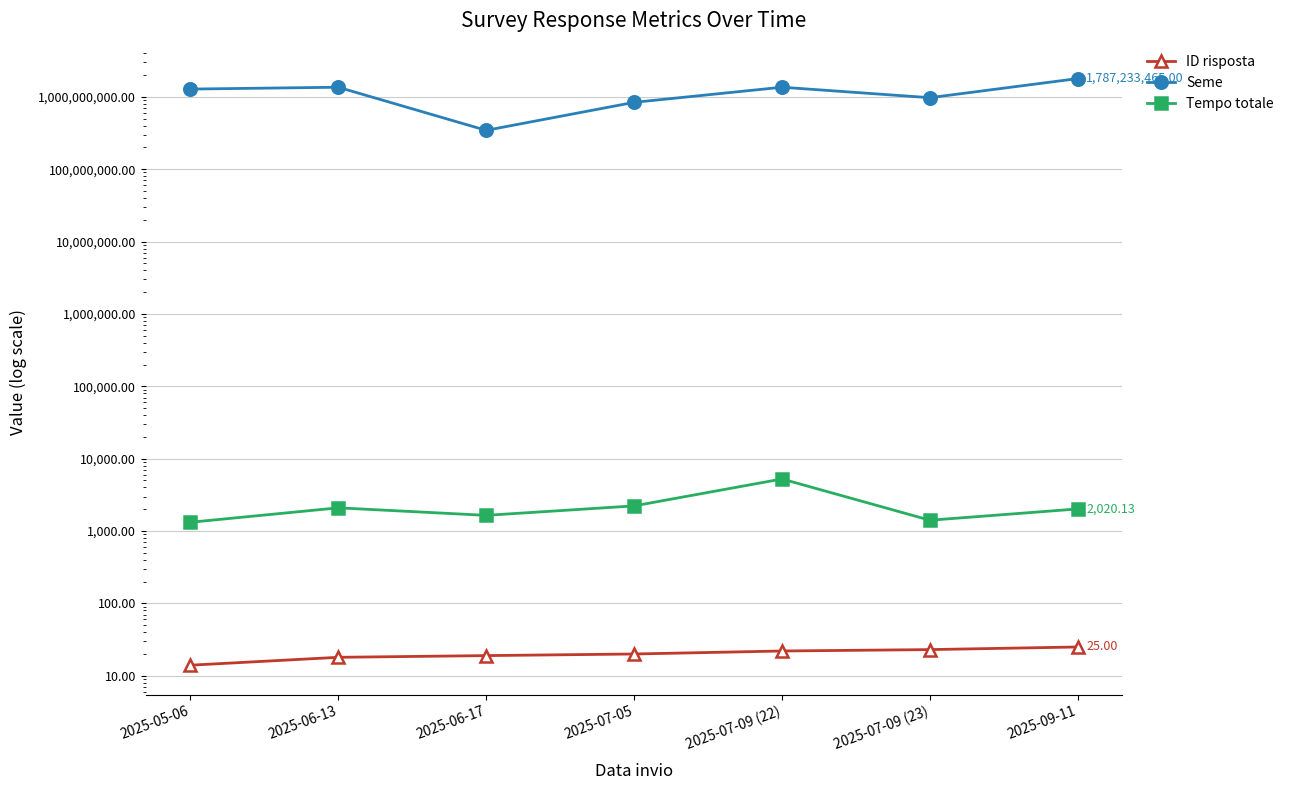

Reading left to right, extract all data points from this chart.

ID risposta: 14.0	18.0	19.0	20.0	22.0	23.0	25.0
Seme: 1278651161.0	1356136194.0	344025102.0	838092952.0	1356795458.0	972192683.0	1787233465.0
Tempo totale: 1321.2	2092.1	1647.0	2225.5	5239.1	1410.4	2020.1